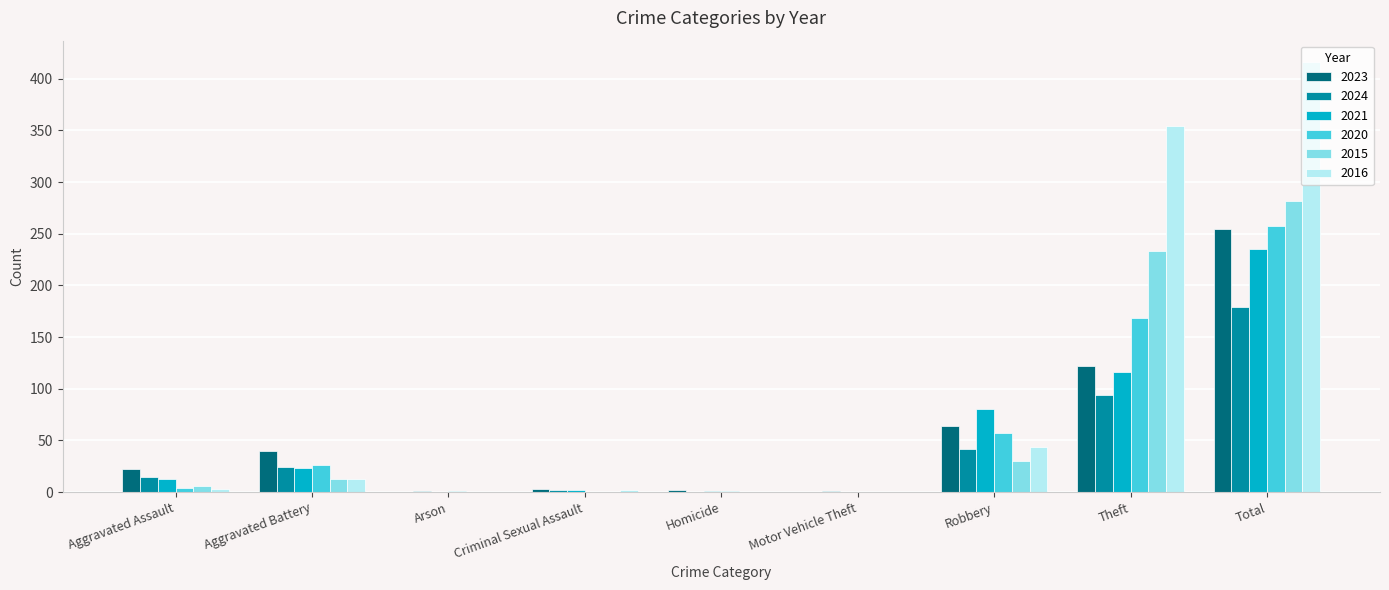

True or false: 2023 has a value of 122 at Theft.

True